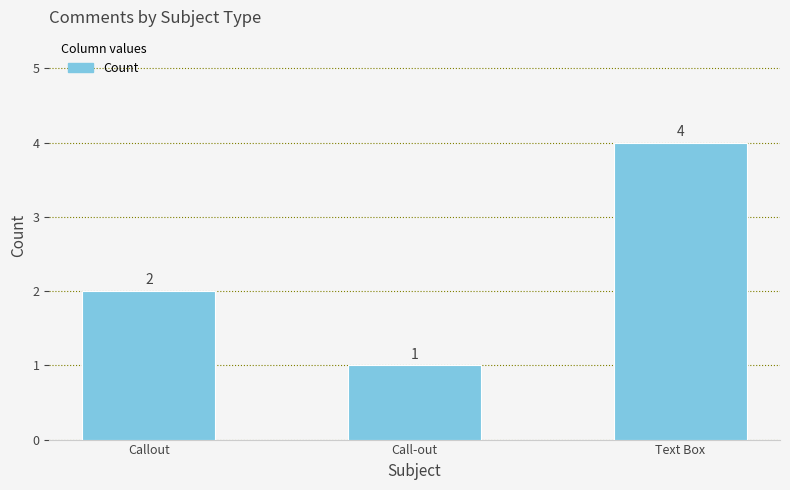

What is the minimum value shown in the chart?

1